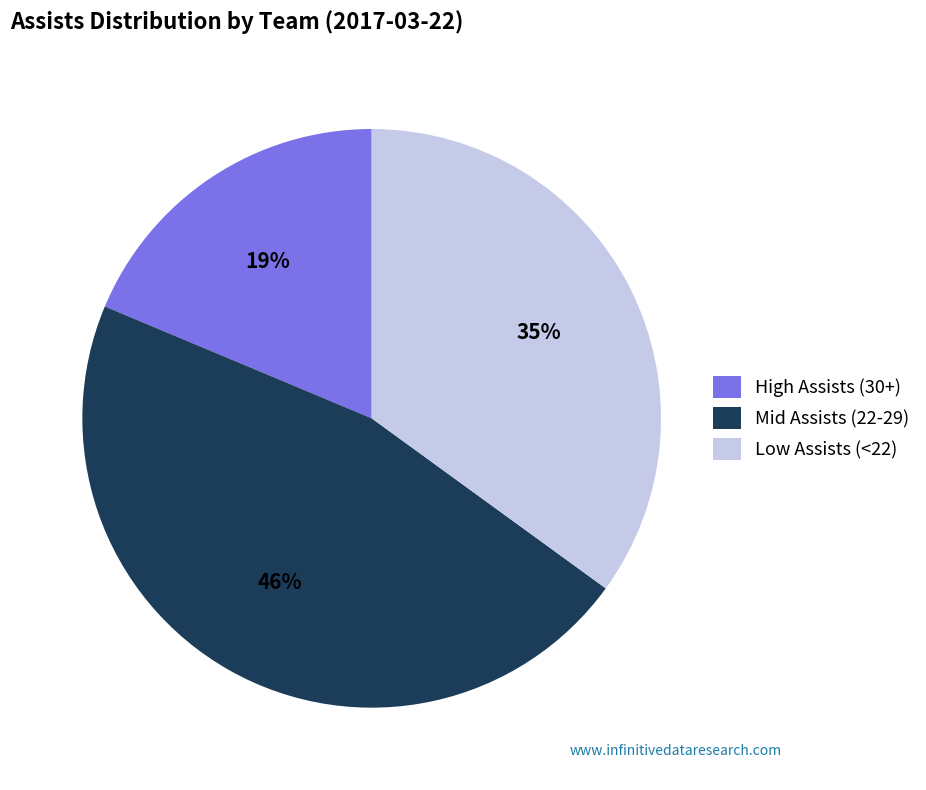

Do Low Assists (<22) and High Assists (30+) together represent more than half of the pie?

Yes